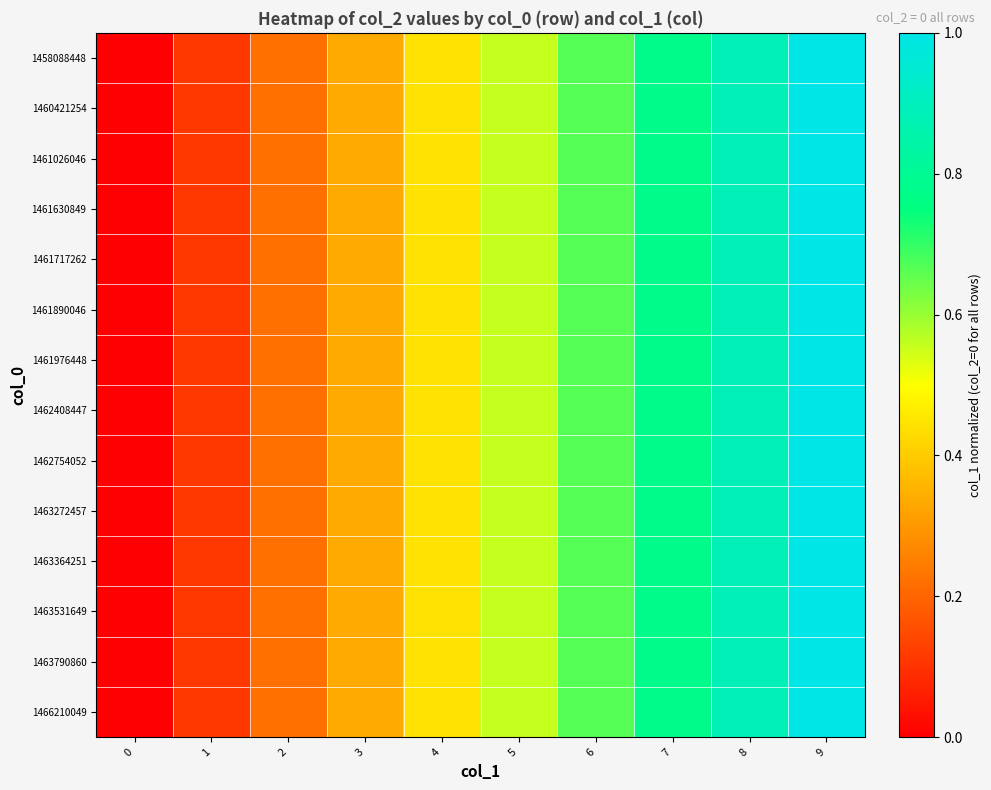

Reading left to right, what are all the values shown in this chart?

1458088448: 0=0.0	1=0.1	2=0.2	3=0.3	4=0.4	5=0.6	6=0.7	7=0.8	8=0.9	9=1.0
1460421254: 0=0.0	1=0.1	2=0.2	3=0.3	4=0.4	5=0.6	6=0.7	7=0.8	8=0.9	9=1.0
1461026046: 0=0.0	1=0.1	2=0.2	3=0.3	4=0.4	5=0.6	6=0.7	7=0.8	8=0.9	9=1.0
1461630849: 0=0.0	1=0.1	2=0.2	3=0.3	4=0.4	5=0.6	6=0.7	7=0.8	8=0.9	9=1.0
1461717262: 0=0.0	1=0.1	2=0.2	3=0.3	4=0.4	5=0.6	6=0.7	7=0.8	8=0.9	9=1.0
1461890046: 0=0.0	1=0.1	2=0.2	3=0.3	4=0.4	5=0.6	6=0.7	7=0.8	8=0.9	9=1.0
1461976448: 0=0.0	1=0.1	2=0.2	3=0.3	4=0.4	5=0.6	6=0.7	7=0.8	8=0.9	9=1.0
1462408447: 0=0.0	1=0.1	2=0.2	3=0.3	4=0.4	5=0.6	6=0.7	7=0.8	8=0.9	9=1.0
1462754052: 0=0.0	1=0.1	2=0.2	3=0.3	4=0.4	5=0.6	6=0.7	7=0.8	8=0.9	9=1.0
1463272457: 0=0.0	1=0.1	2=0.2	3=0.3	4=0.4	5=0.6	6=0.7	7=0.8	8=0.9	9=1.0
1463364251: 0=0.0	1=0.1	2=0.2	3=0.3	4=0.4	5=0.6	6=0.7	7=0.8	8=0.9	9=1.0
1463531649: 0=0.0	1=0.1	2=0.2	3=0.3	4=0.4	5=0.6	6=0.7	7=0.8	8=0.9	9=1.0
1463790860: 0=0.0	1=0.1	2=0.2	3=0.3	4=0.4	5=0.6	6=0.7	7=0.8	8=0.9	9=1.0
1466210049: 0=0.0	1=0.1	2=0.2	3=0.3	4=0.4	5=0.6	6=0.7	7=0.8	8=0.9	9=1.0